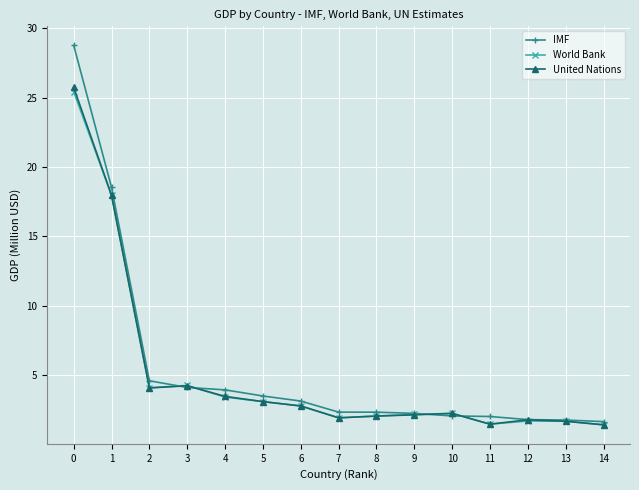

The IMF series shows 5.5 at 4. True or false?

False